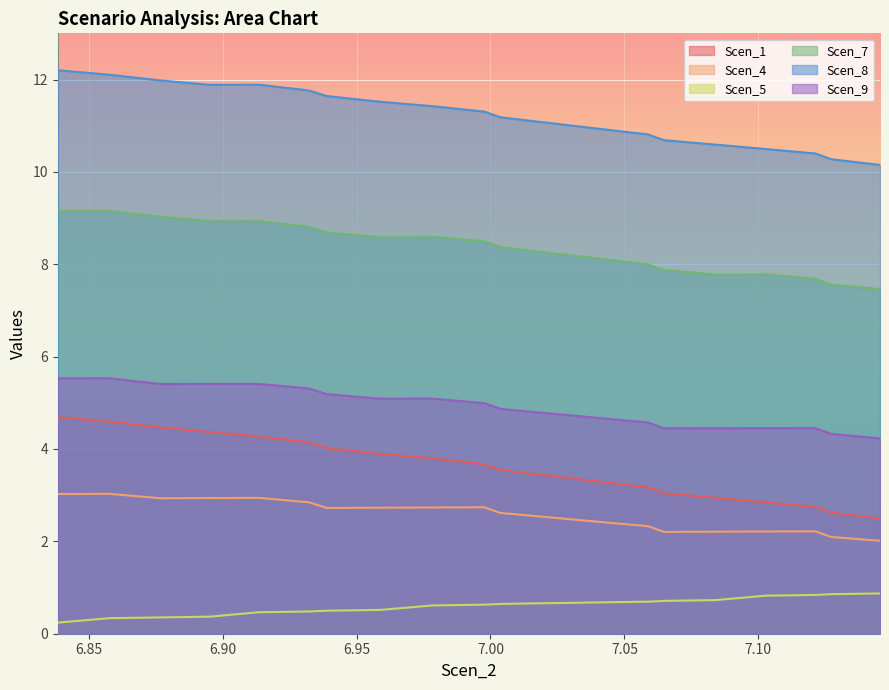

At which label is Scen_8 closest to 11?

7.022094043043574